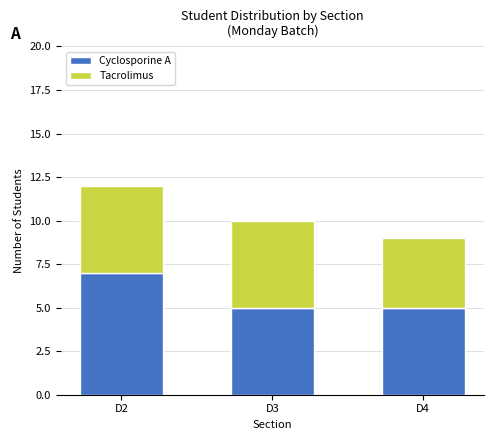

Does the chart contain stacked bars?

Yes